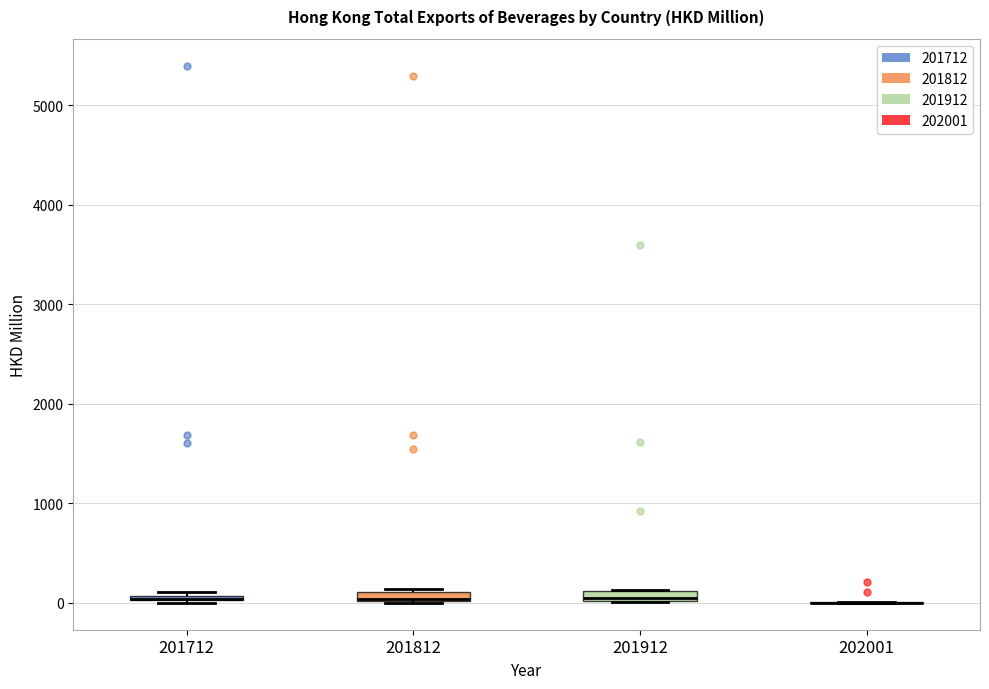

Where is the upper edge of the box at x = 201912 on the y-axis? The values are not printed on the chart, so give them approximately, as read against the axis.

100